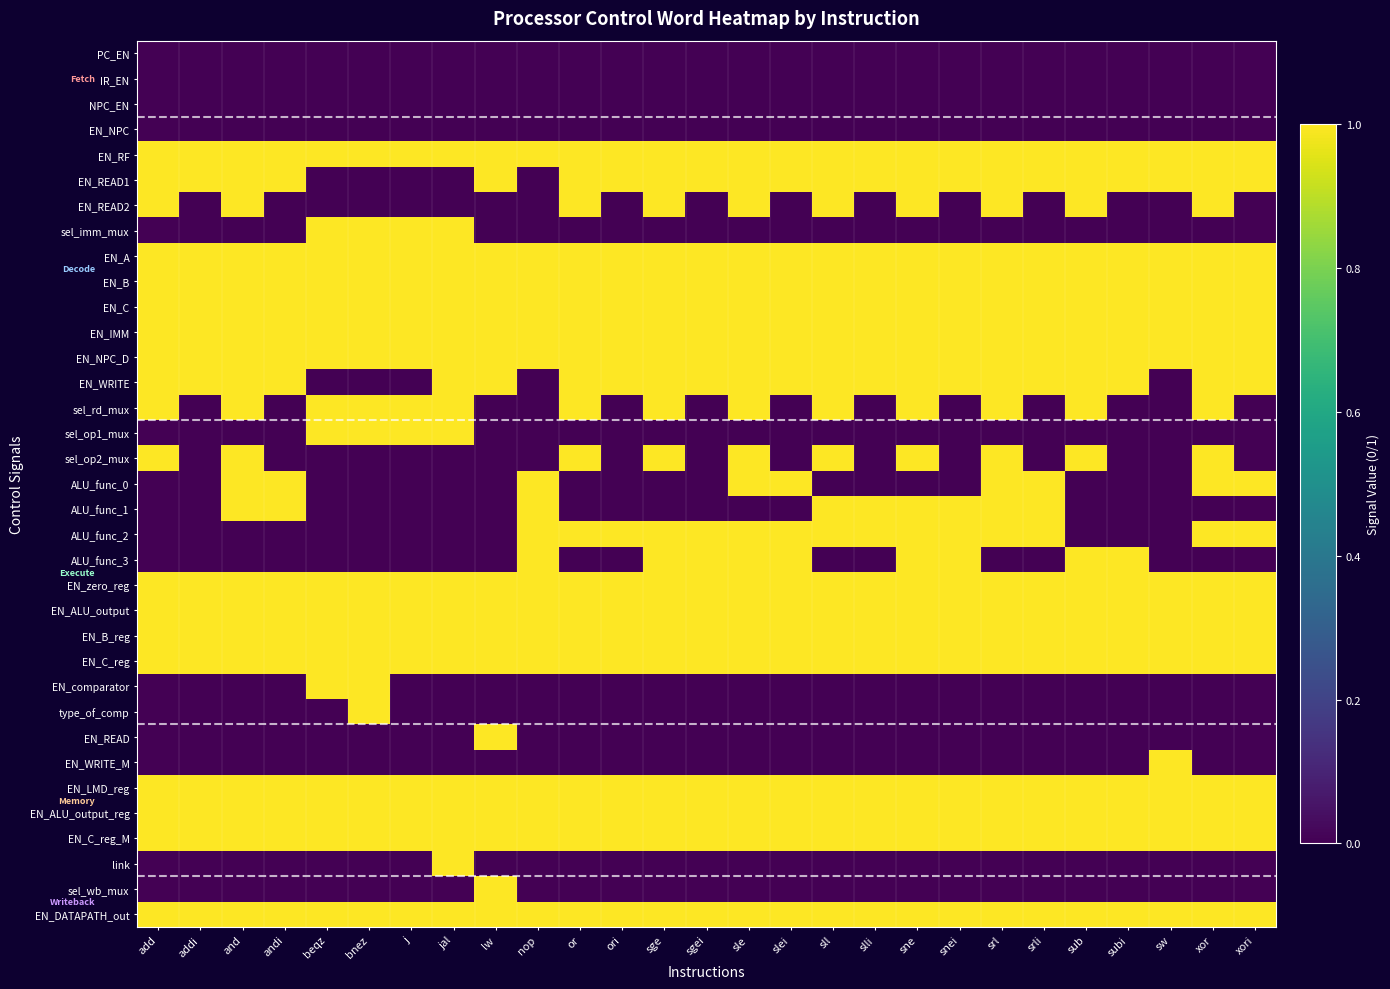

Rank the series at xor from lowest to highest value.

PC_EN, IR_EN, NPC_EN, EN_NPC, sel_imm_mux, sel_op1_mux, ALU_func_1, ALU_func_3, EN_comparator, type_of_comp, EN_READ, EN_WRITE_M, link, sel_wb_mux, EN_RF, EN_READ1, EN_READ2, EN_A, EN_B, EN_C, EN_IMM, EN_NPC_D, EN_WRITE, sel_rd_mux, sel_op2_mux, ALU_func_0, ALU_func_2, EN_zero_reg, EN_ALU_output, EN_B_reg, EN_C_reg, EN_LMD_reg, EN_ALU_output_reg, EN_C_reg_M, EN_DATAPATH_out